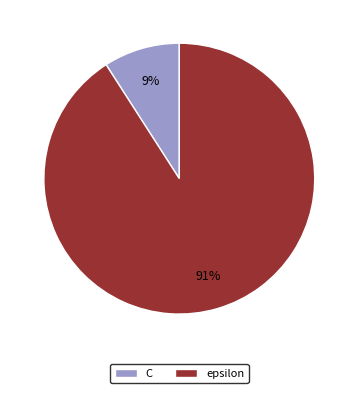

Which slice represents more than half of the pie?

epsilon